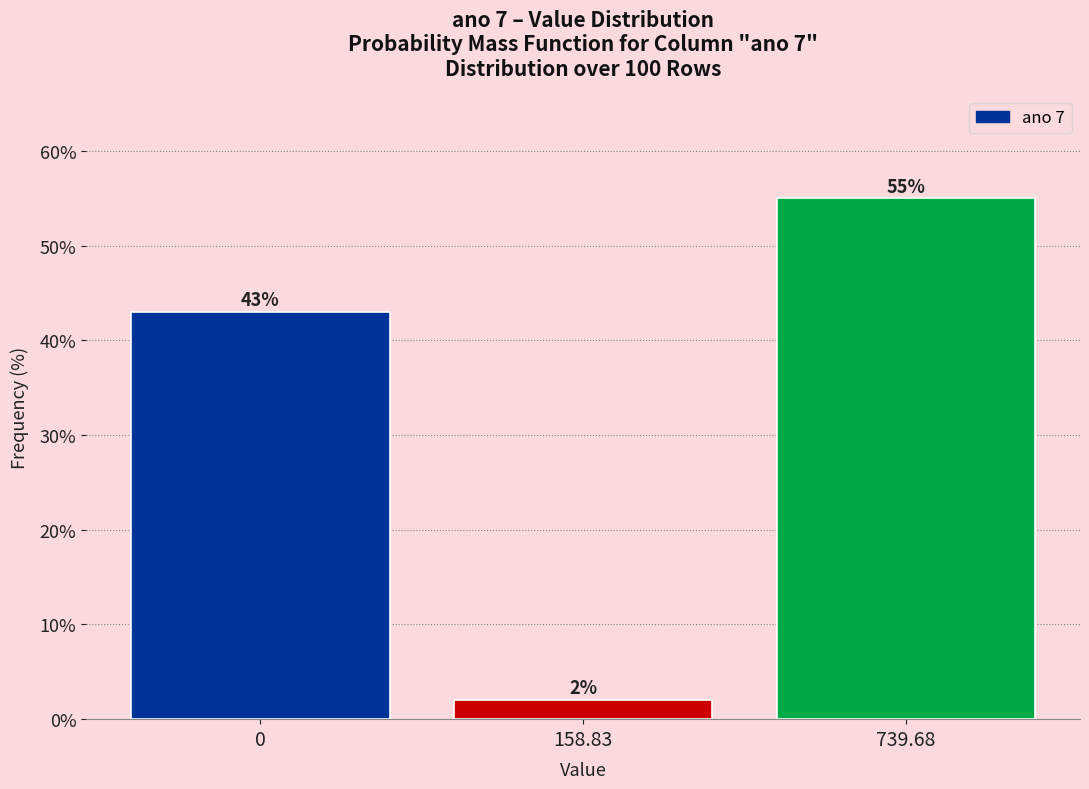

Reading left to right, extract all data points from this chart.

43.0	2.0	55.0